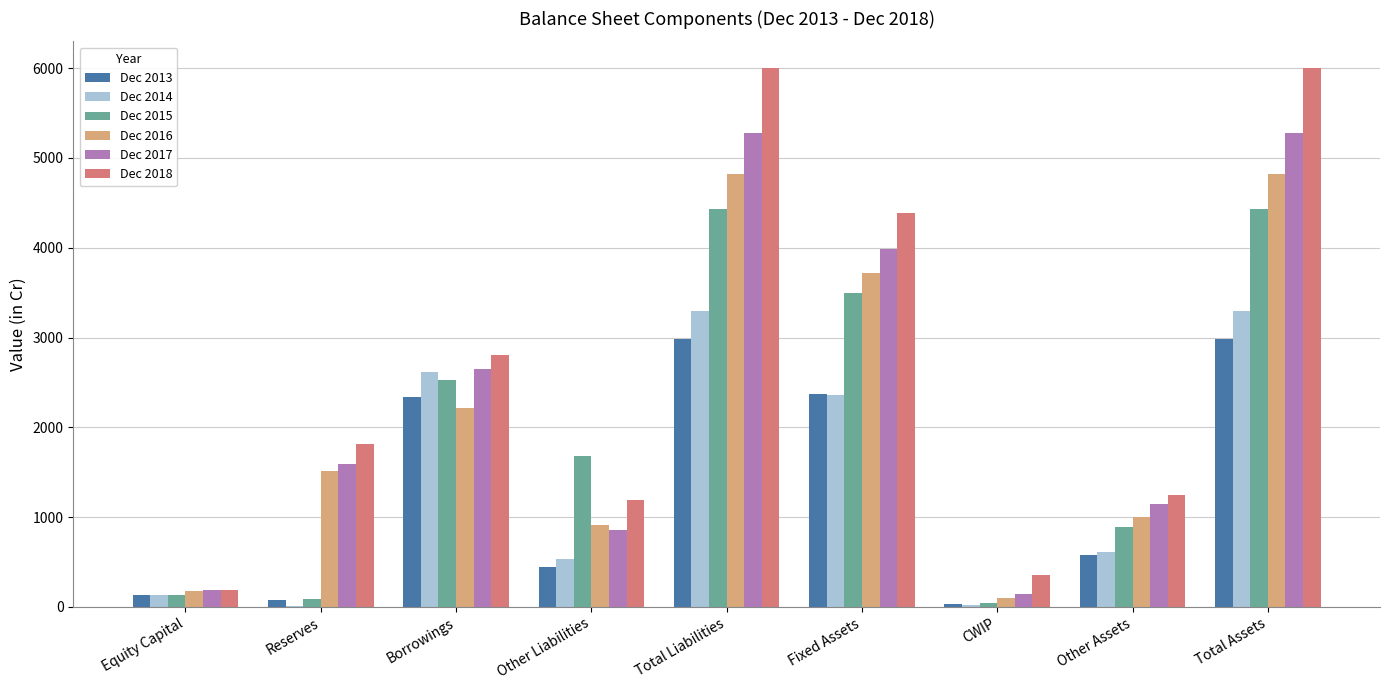

What are all the series names shown in the legend?

Dec 2013, Dec 2014, Dec 2015, Dec 2016, Dec 2017, Dec 2018